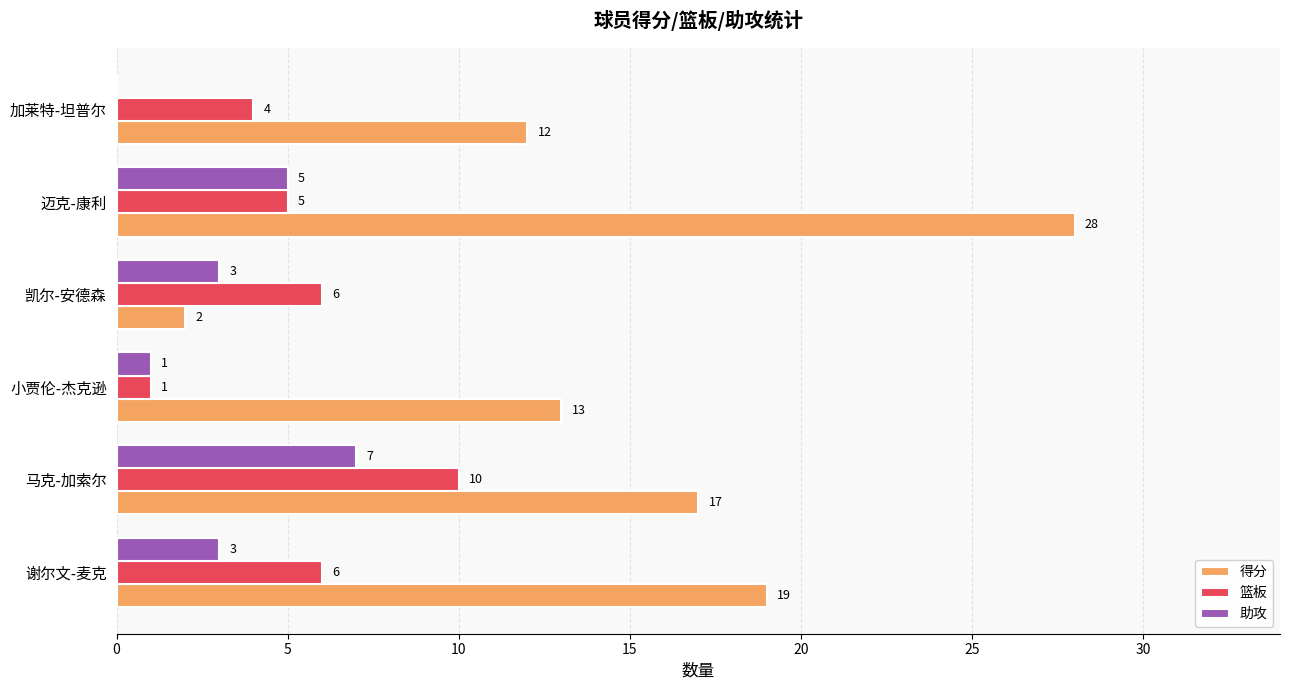

What is the average value of the 得分 series?

15